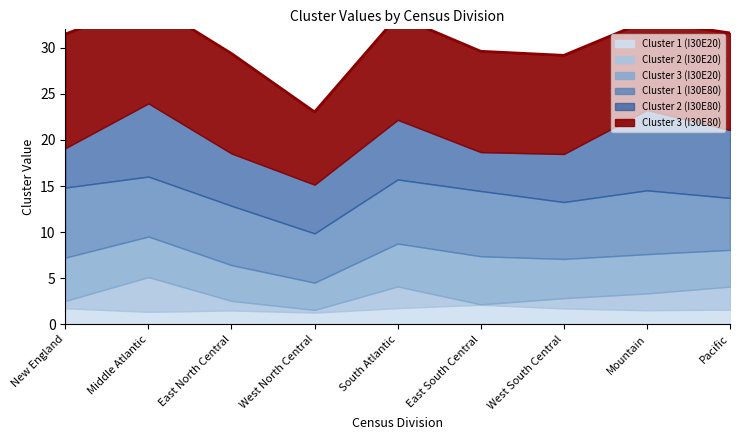

What is the difference between the maximum and minimum values in the Cluster 3 (I30E20) series?

2.3